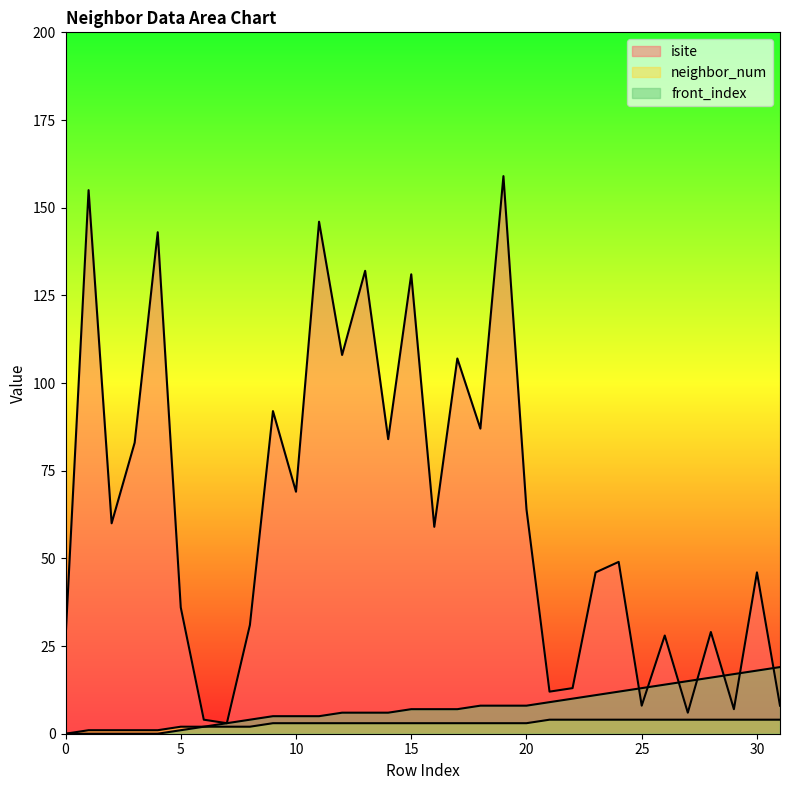

How many intersections are there between isite and front_index?

7